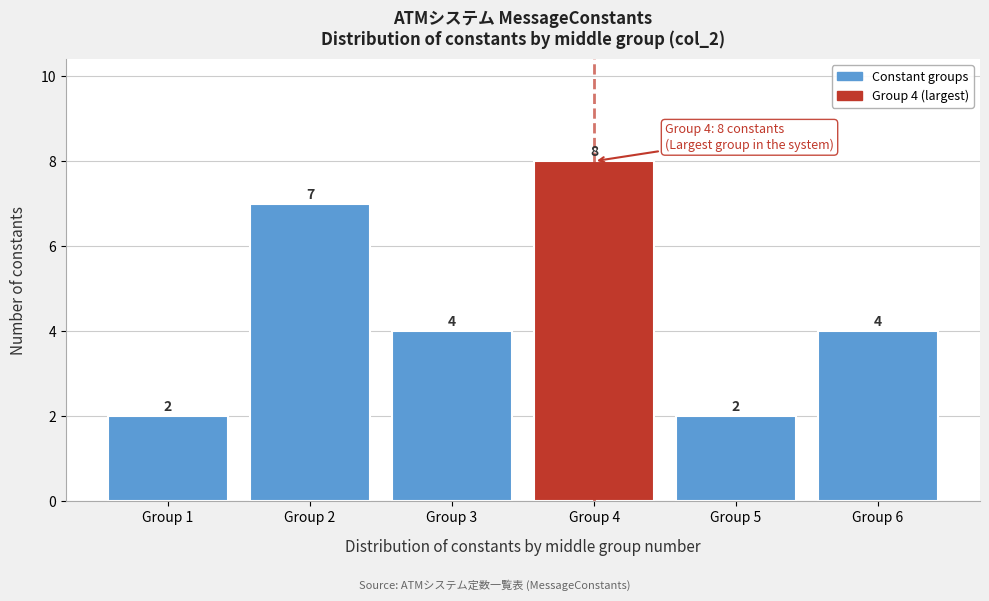

Reading left to right, what are all the values shown in this chart?

2	7	4	8	2	4